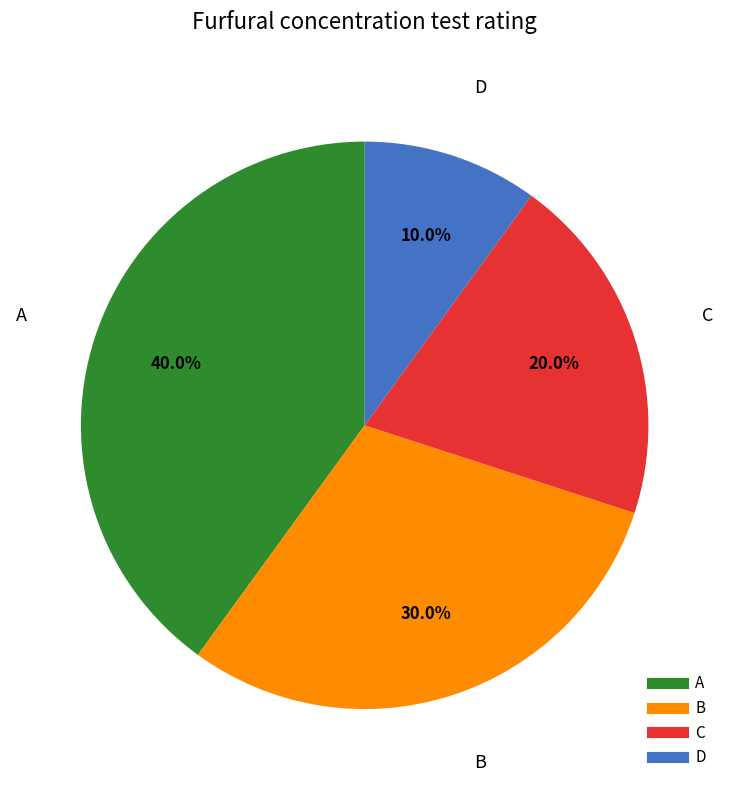

Is there a majority slice in this chart?

No